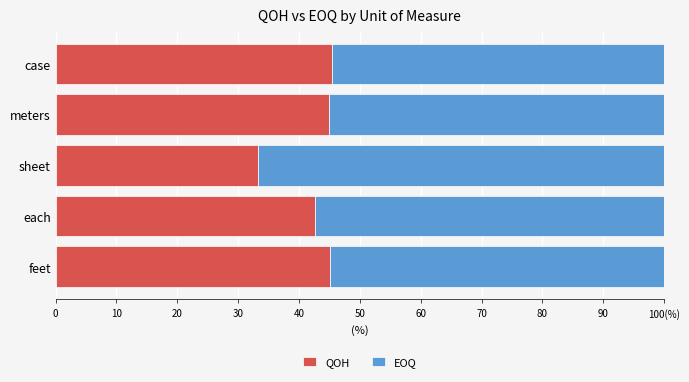

What are all the series names shown in the legend?

QOH, EOQ